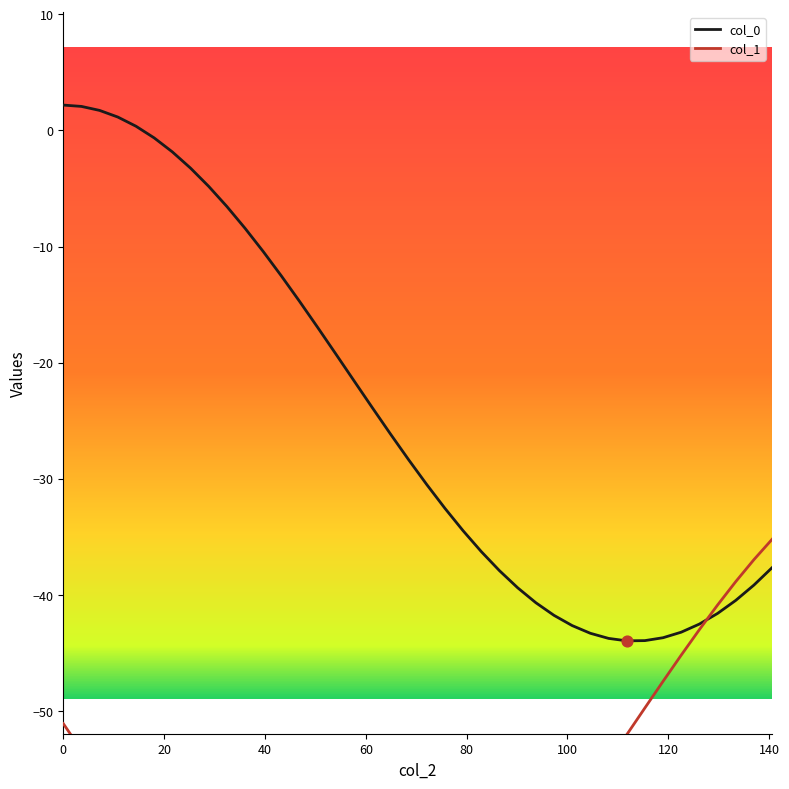

At how many categories does at least one series exceed -10?

11